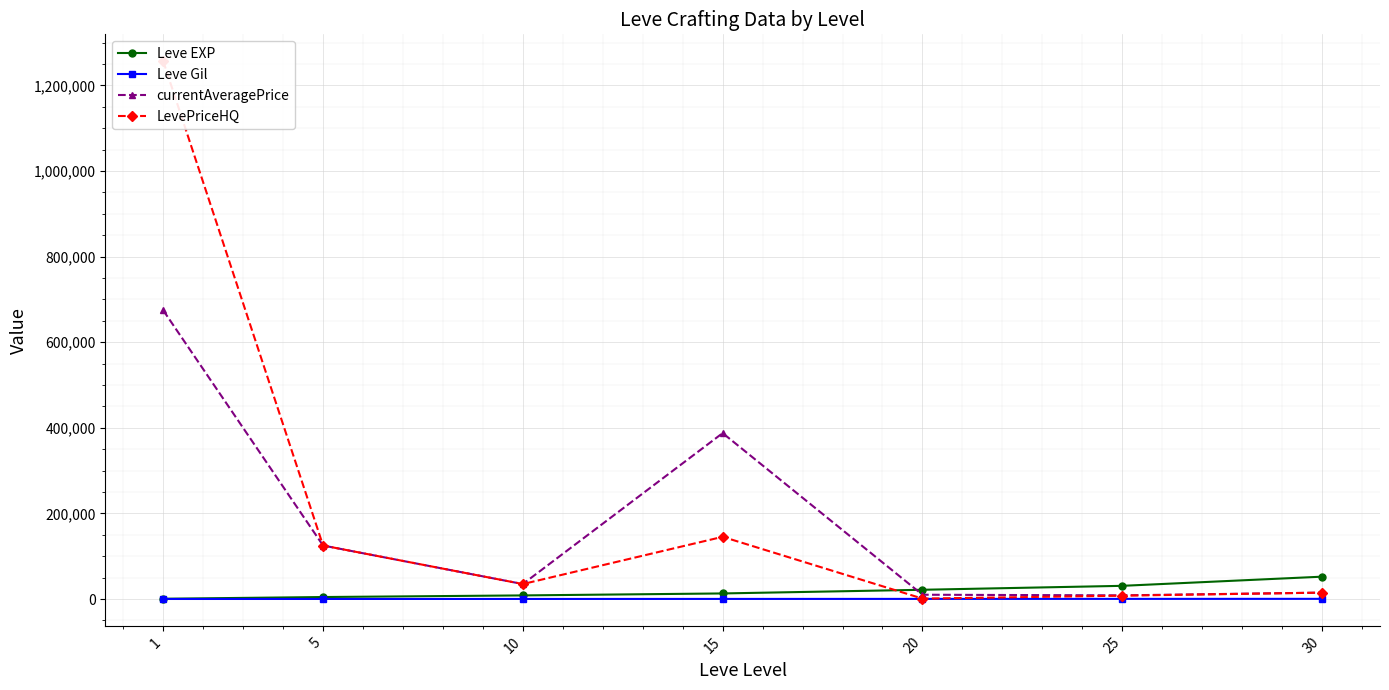

Is it true that currentAveragePrice equals 10016.0 at 20?

True